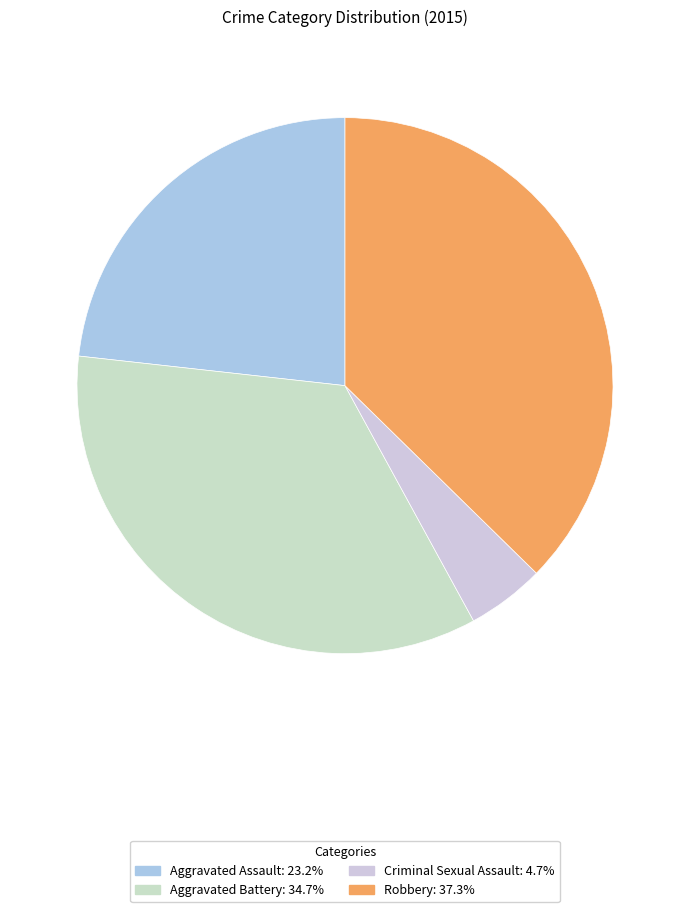

To the nearest percent, what percentage of the pie is Criminal Sexual Assault?

5%